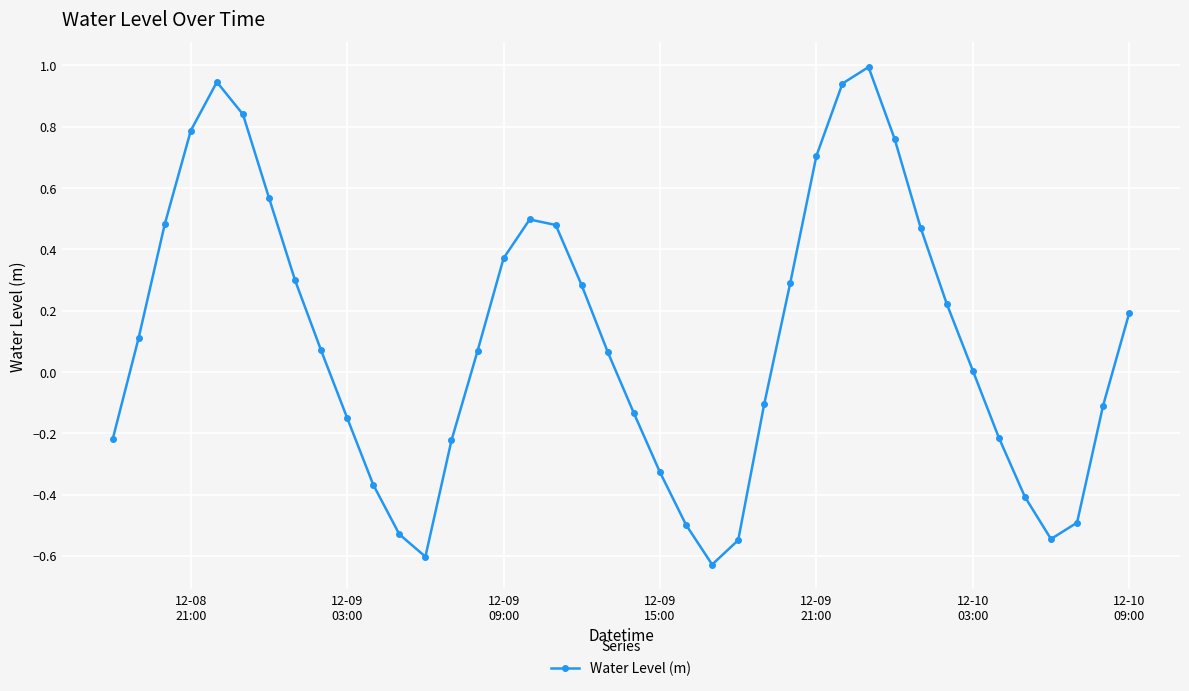

What is the sum of all values?

4.4